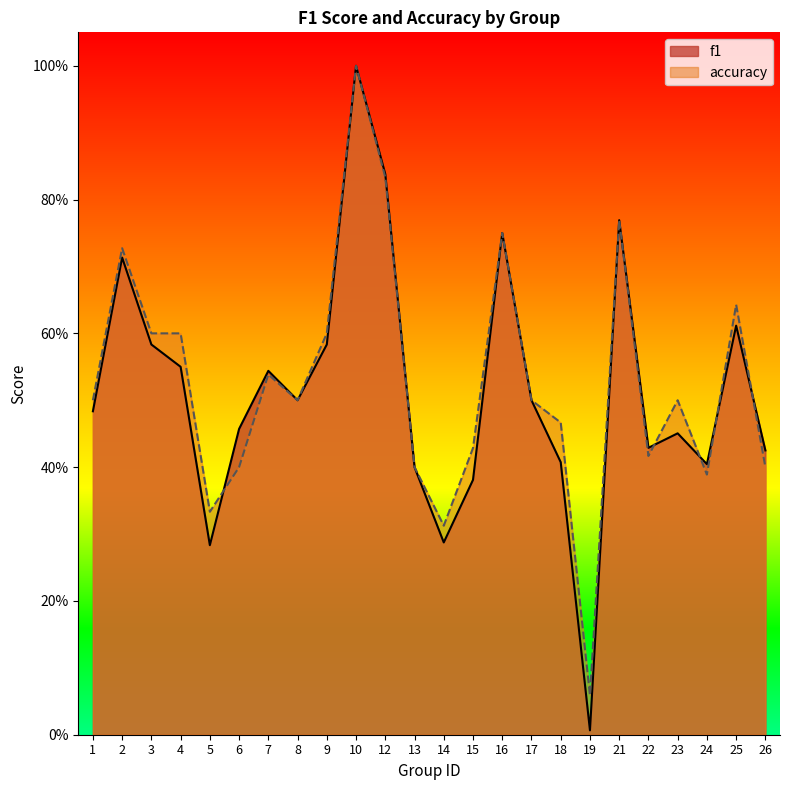

Which has a higher value, 18 or 3?

3